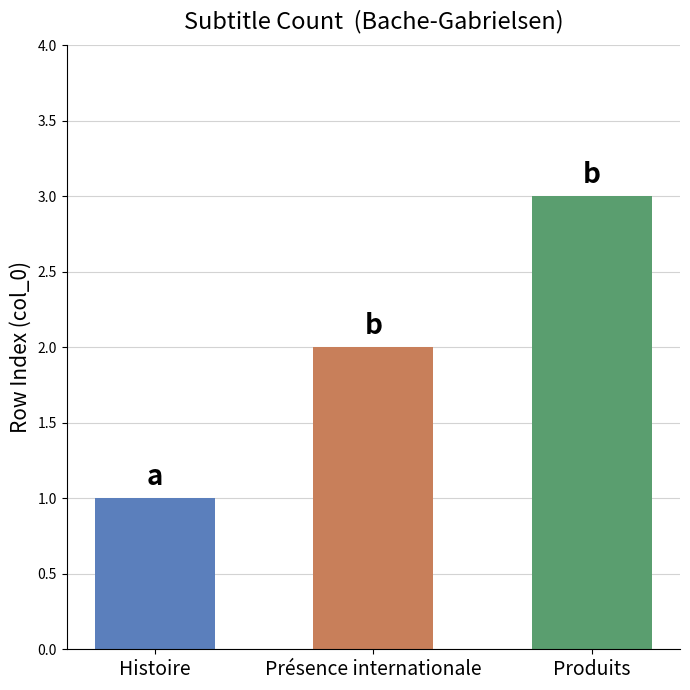

True or false: the data shows 2 at Présence internationale.

True